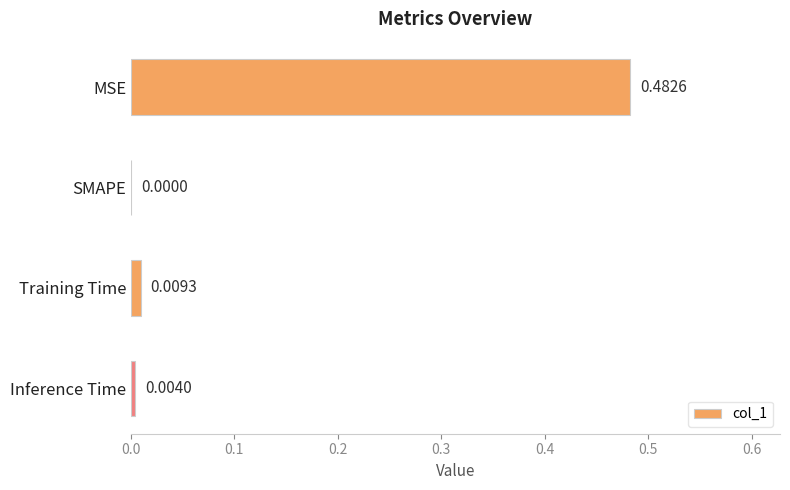

At which label is the value closest to 0?

SMAPE